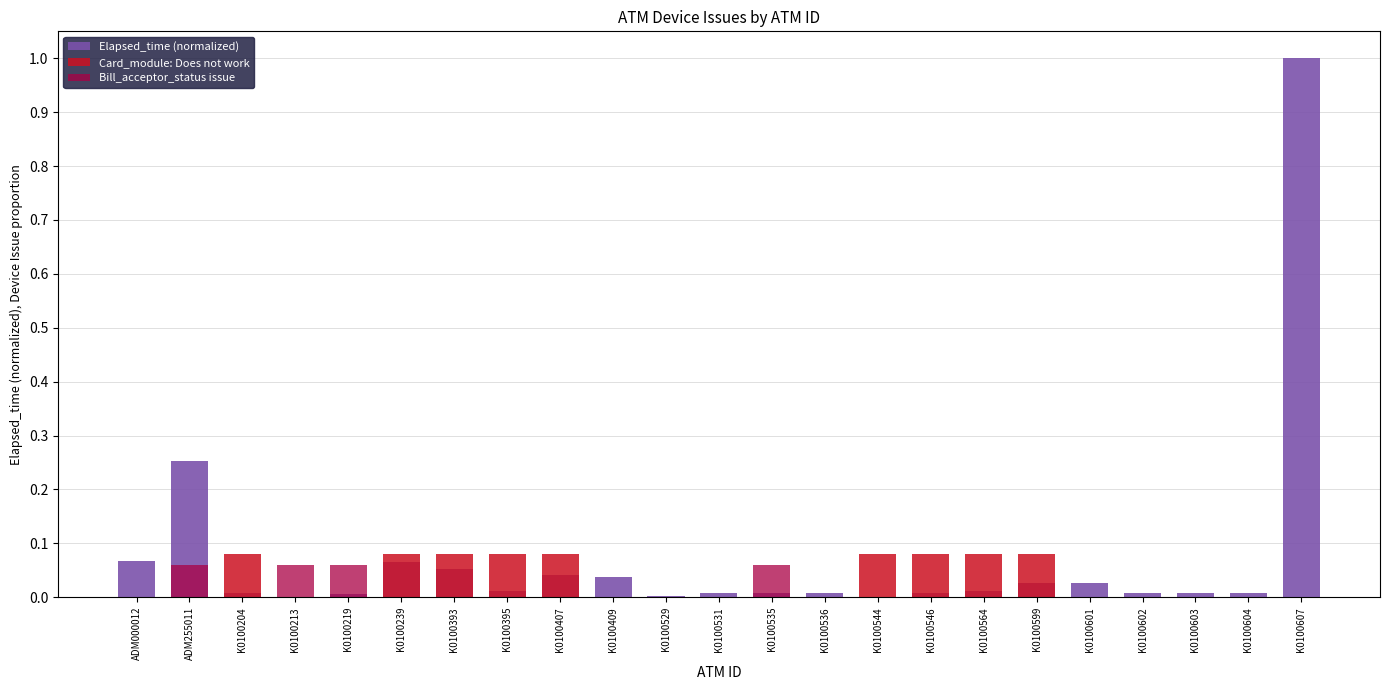

Reading left to right, what are all the values shown in this chart?

Elapsed_time (normalized): 0.1	0.3	0.0	0.0	0.0	0.1	0.1	0.0	0.0	0.0	0.0	0.0	0.0	0.0	0.0	0.0	0.0	0.0	0.0	0.0	0.0	0.0	1.0
Card_module: Does not work: 0.0	0.0	0.1	0.0	0.0	0.1	0.1	0.1	0.1	0.0	0.0	0.0	0.0	0.0	0.1	0.1	0.1	0.1	0.0	0.0	0.0	0.0	0.0
Bill_acceptor_status issue: 0.0	0.1	0.0	0.1	0.1	0.0	0.0	0.0	0.0	0.0	0.0	0.0	0.1	0.0	0.0	0.0	0.0	0.0	0.0	0.0	0.0	0.0	0.0